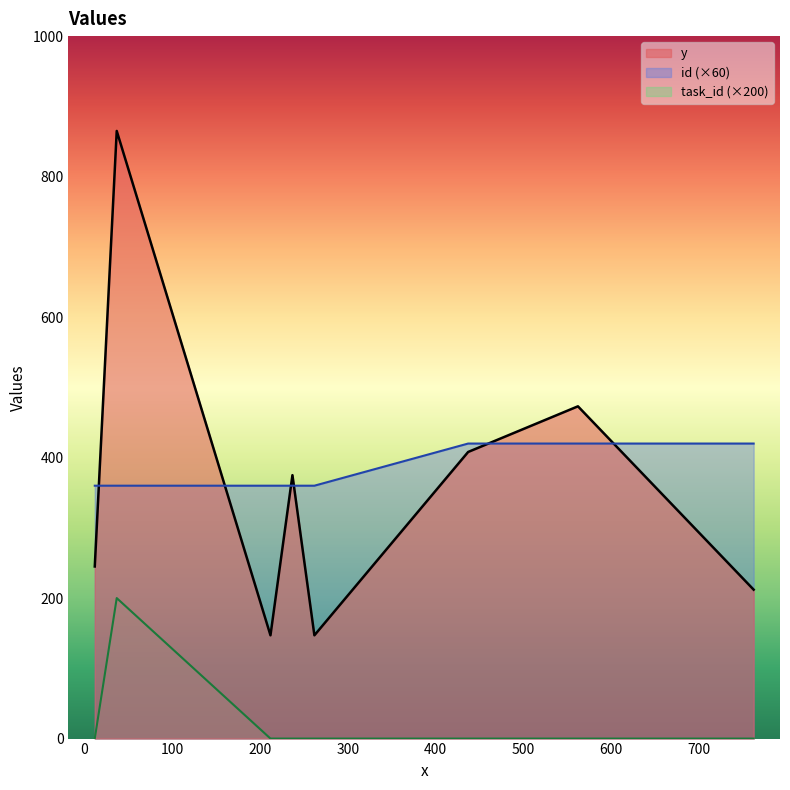

What are all the series names shown in the legend?

y, id (×60), task_id (×200)